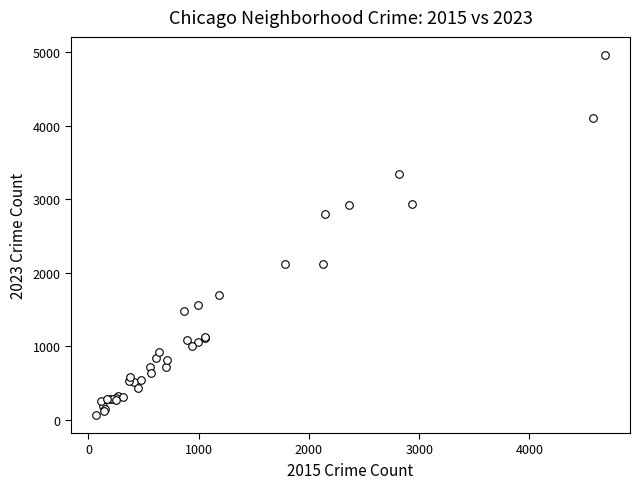

What Y value in the scatter plot is closest to 2517?

2808